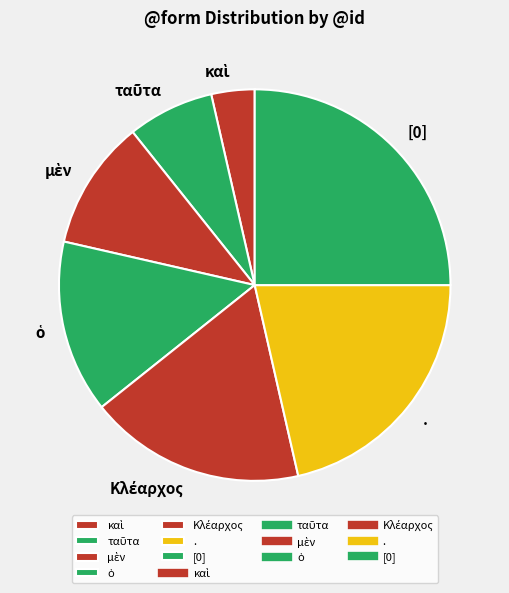

Is it true that [0] is 25% of the pie?

True